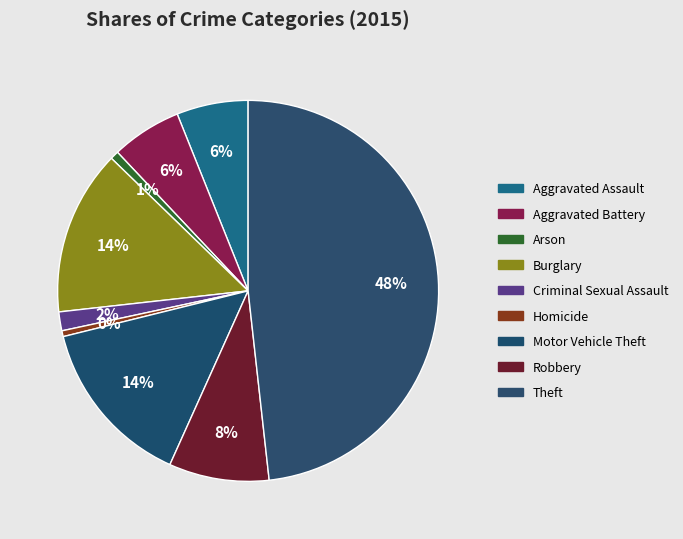

The Motor Vehicle Theft slice represents 2% of the pie. True or false?

False